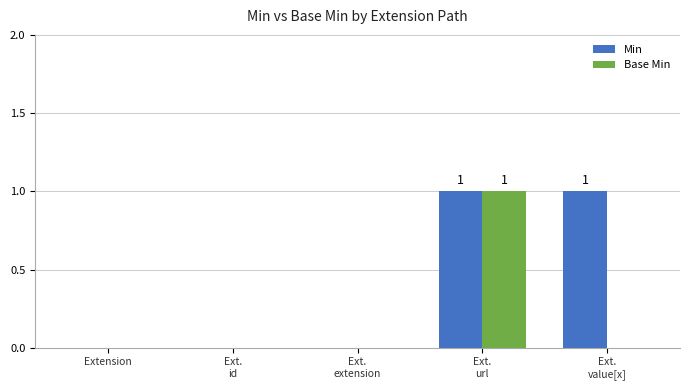

How many data points does each series have?

5